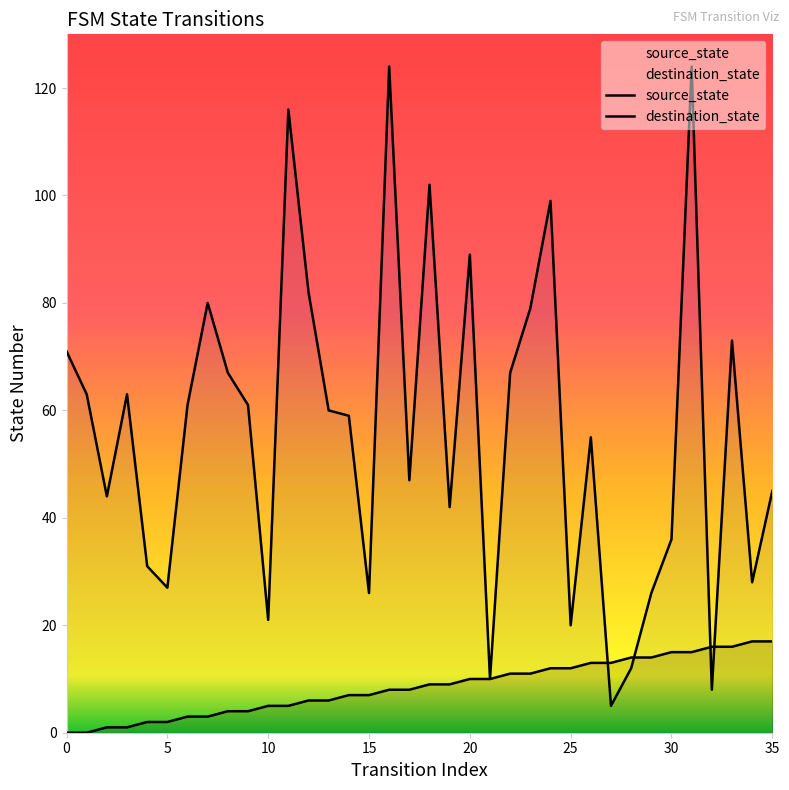

What is the approximate value of destination_state at 30, to the nearest 5?

35